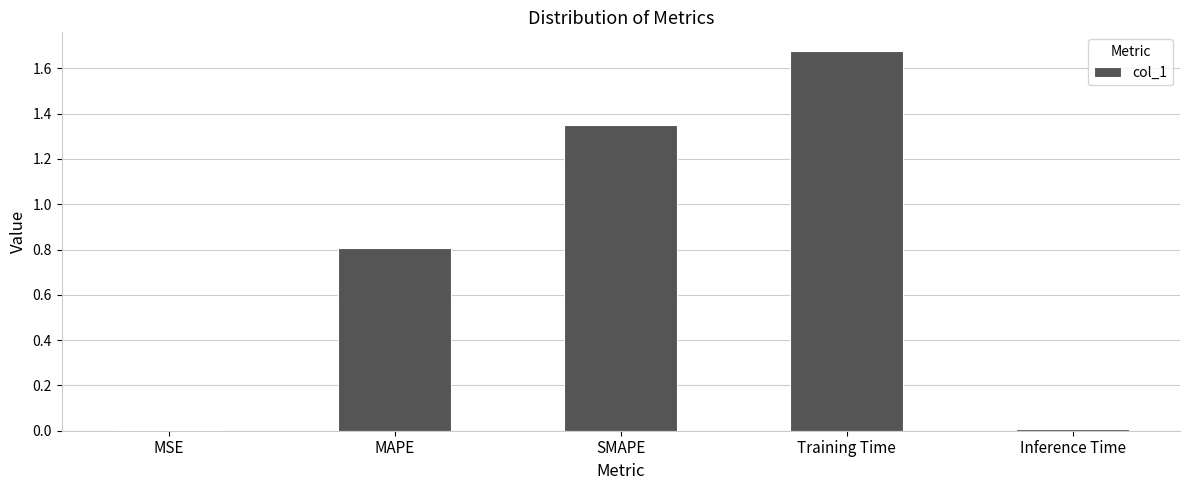

Between MAPE and MSE, which is larger?

MAPE